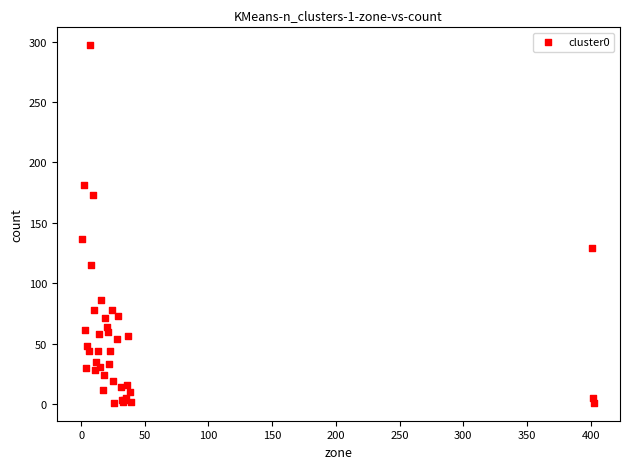

What Y value in the scatter plot is closest to 149?

137